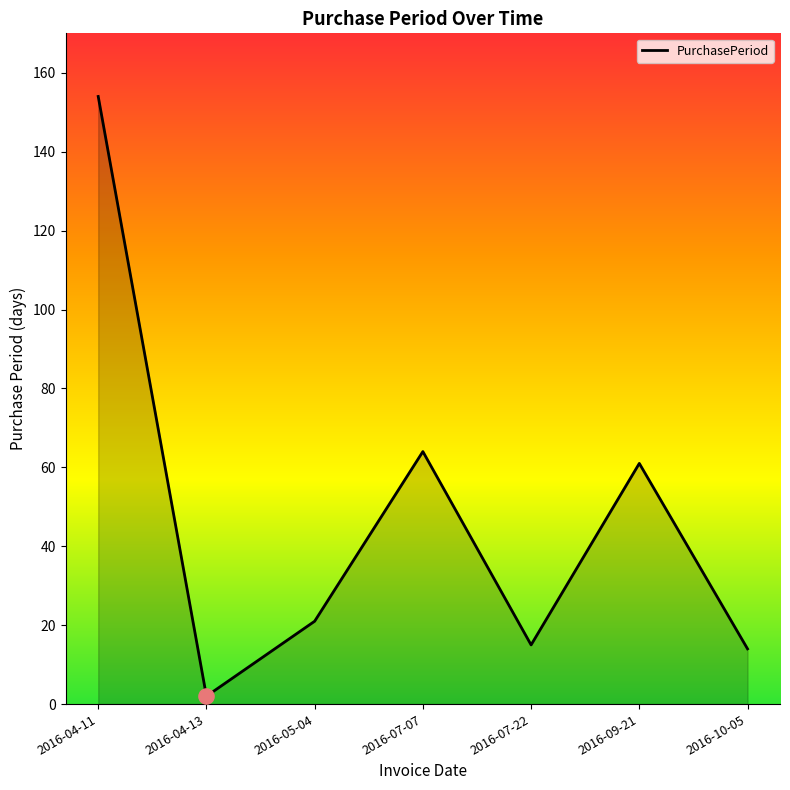

Between 2016-04-11 and 2016-05-04, which is larger?

2016-04-11